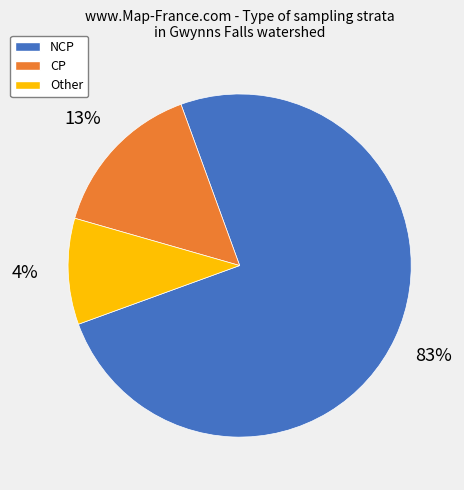

Is it true that CP is 5% of the pie?

False